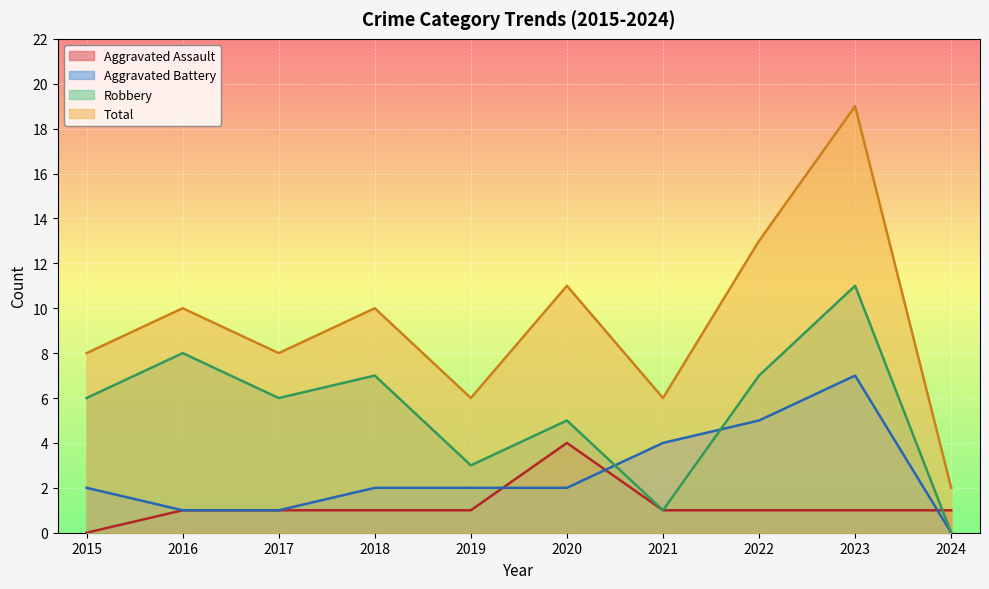

What is the value of the Total point at the 2nd from the left?

10